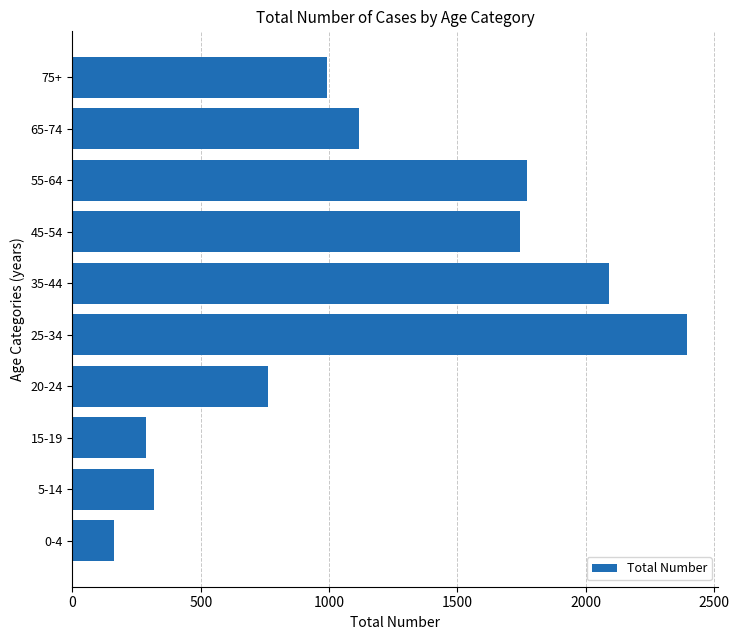

How many categories are shown in the chart?

10